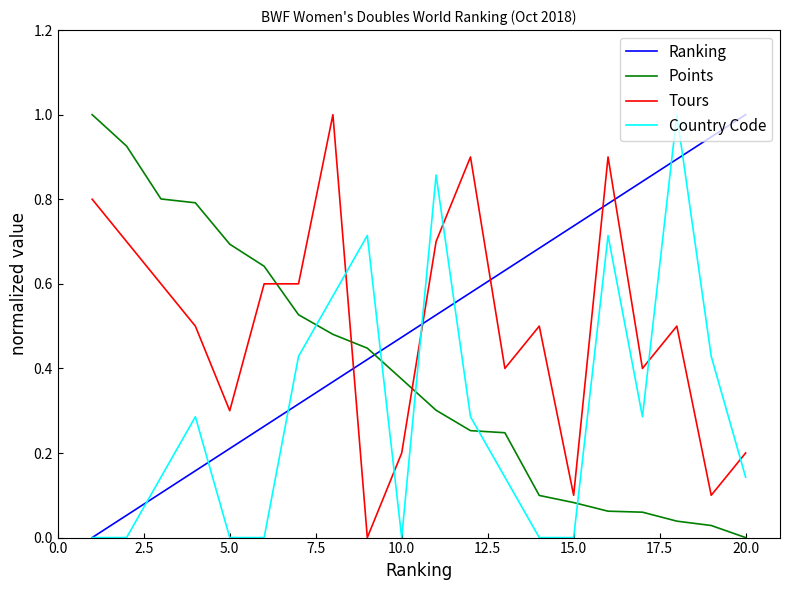

How many times do Tours and Country Code cross each other?

6